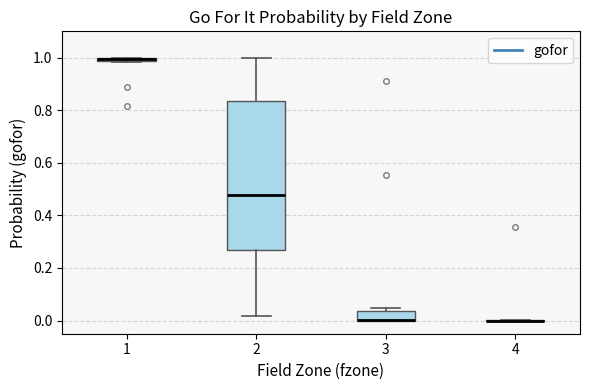

Which box is the tallest, from its lower edge to its upper edge?

2